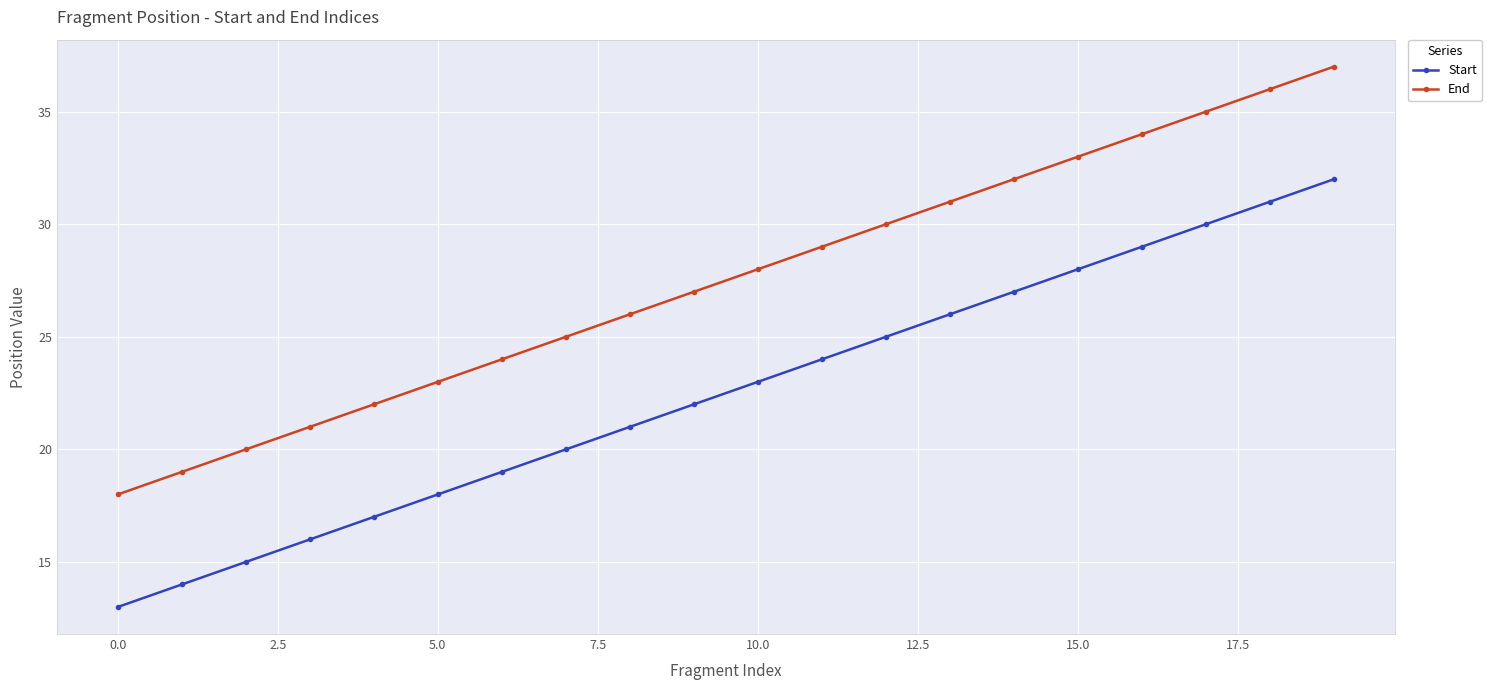

List the series in order of their overall mean, lowest first.

Start, End